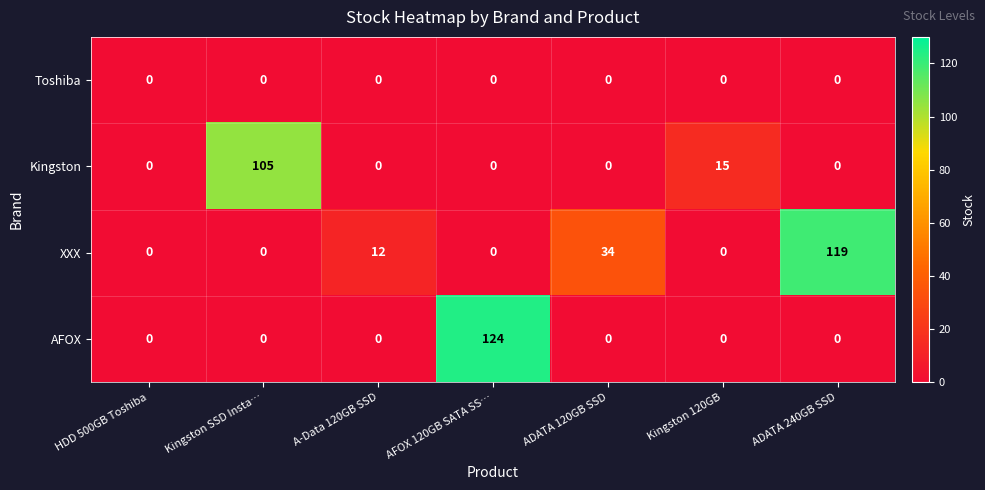

At which category is the sum across all series the highest?

AFOX 120GB SATA SS…